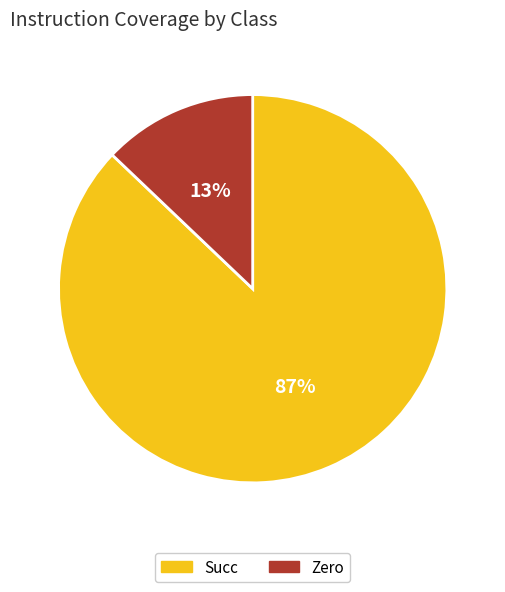

True or false: Succ accounts for 97% of the total.

False